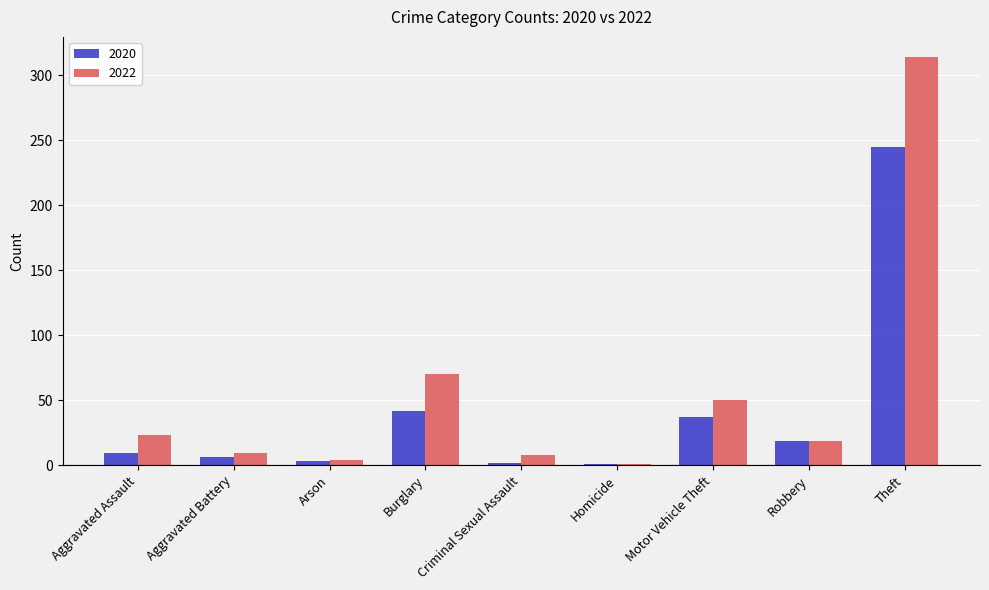

How many categories are shown in the chart?

9